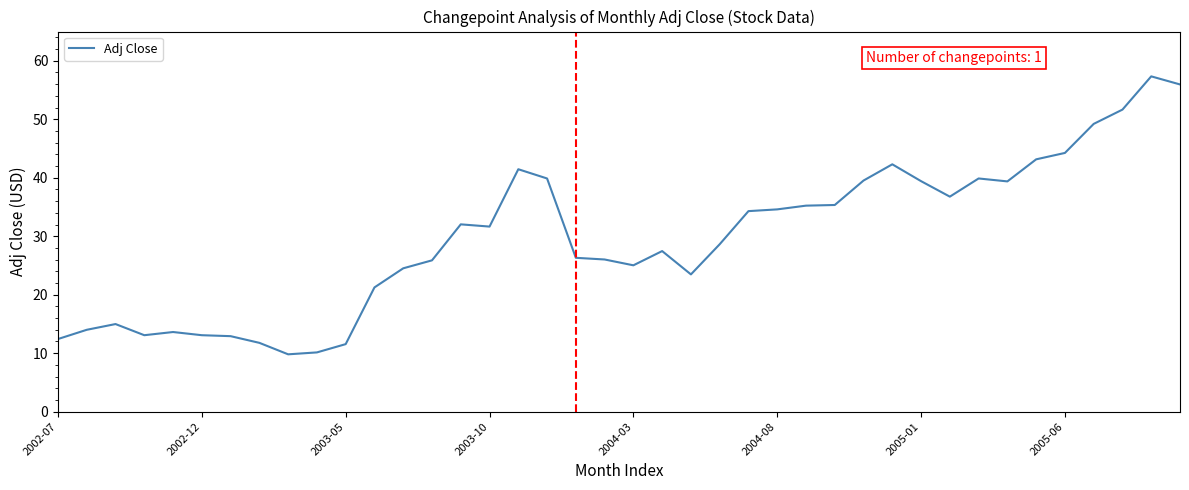

Does the chart display data point markers on the line(s)?

No